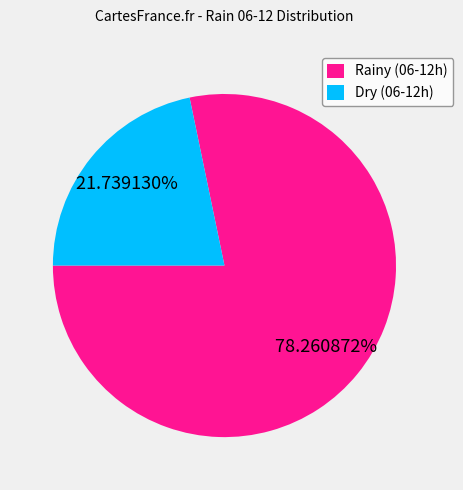

To the nearest percent, what is the average slice percentage?

50%